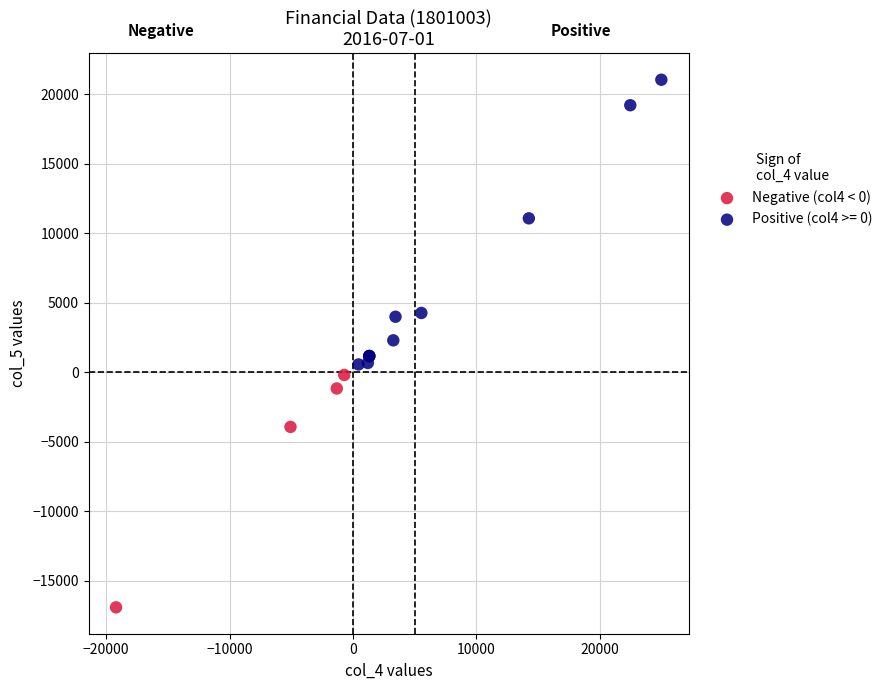

Which series contains the lowest Y value?

Negative (col4 < 0)